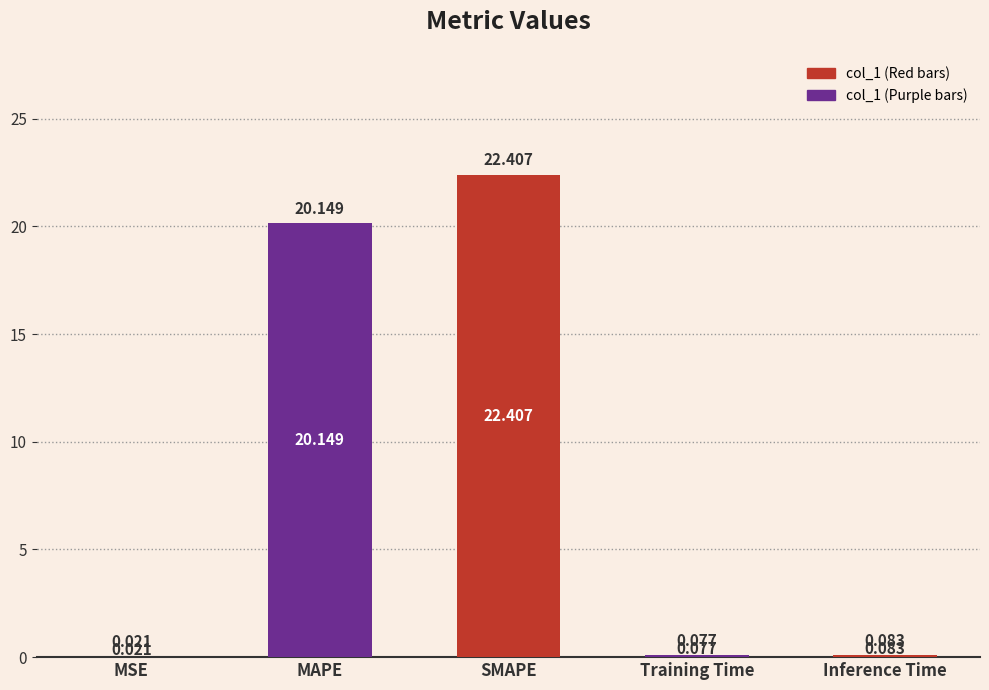

Approximately how many times larger is the value at SMAPE compared to MAPE?

1.1